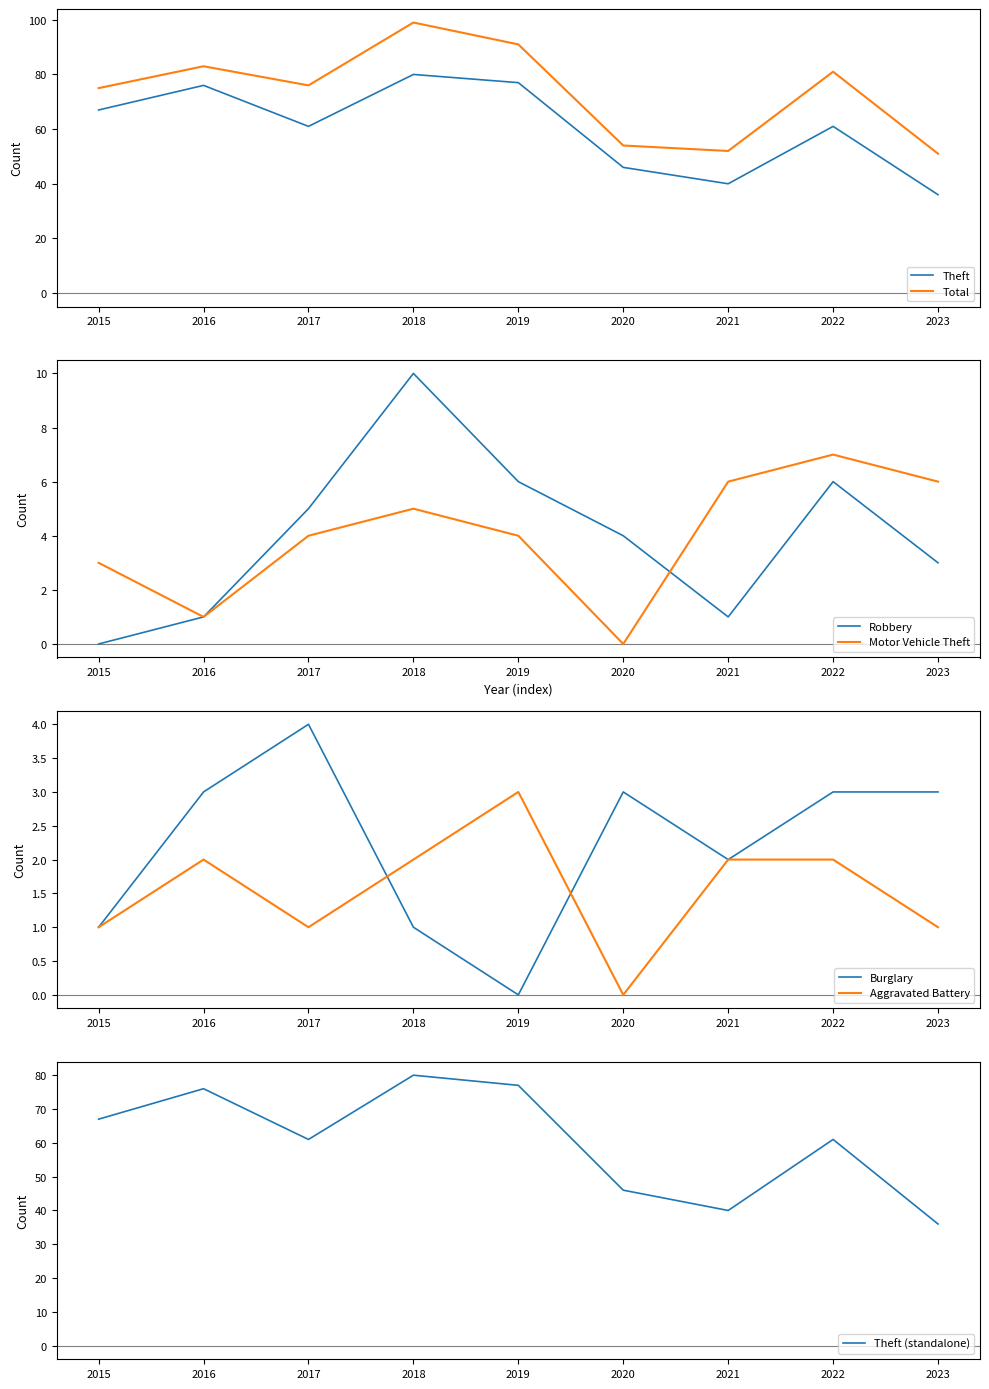

At which category does Theft reach its first local valley?

2017